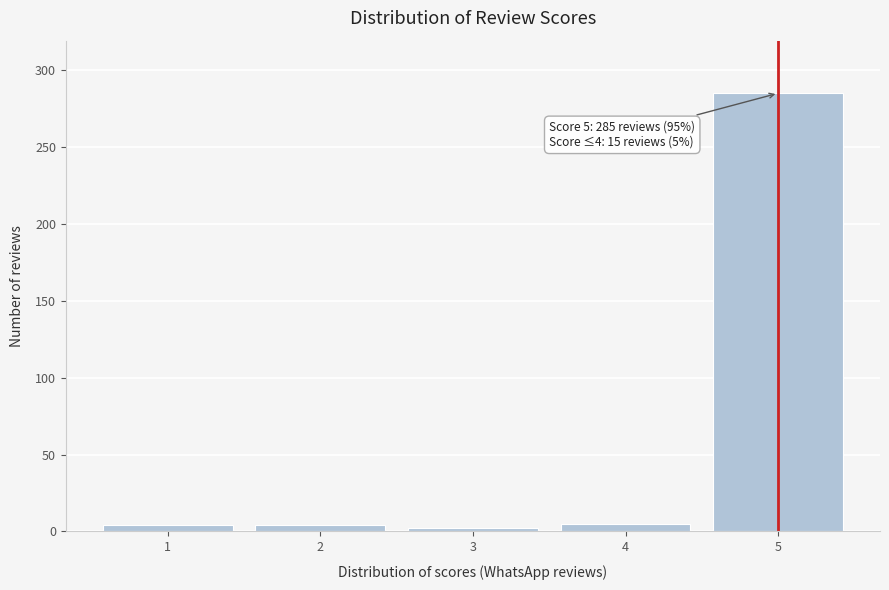

Is it true that the value at 5 is 285?

True